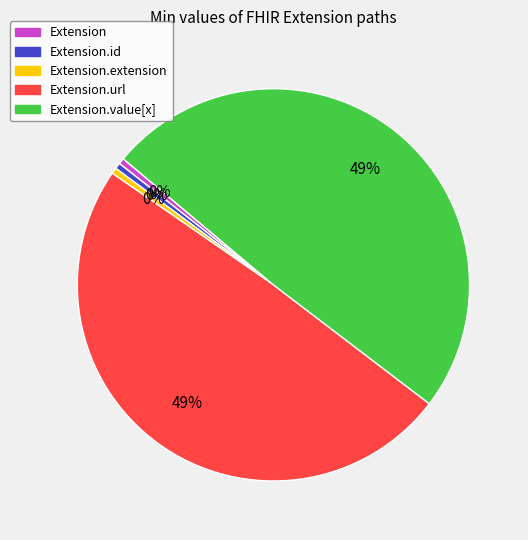

To the nearest percent, what is the average slice percentage?

20%